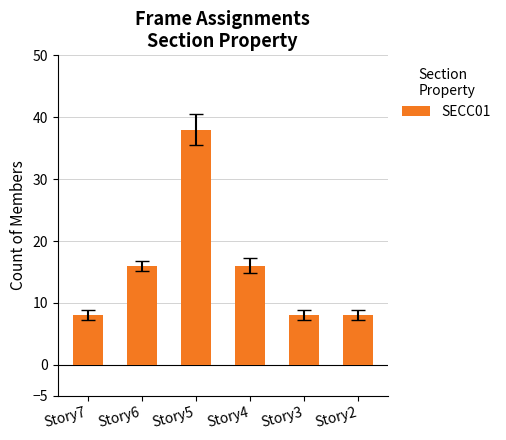

Count the number of data series in this chart.

1